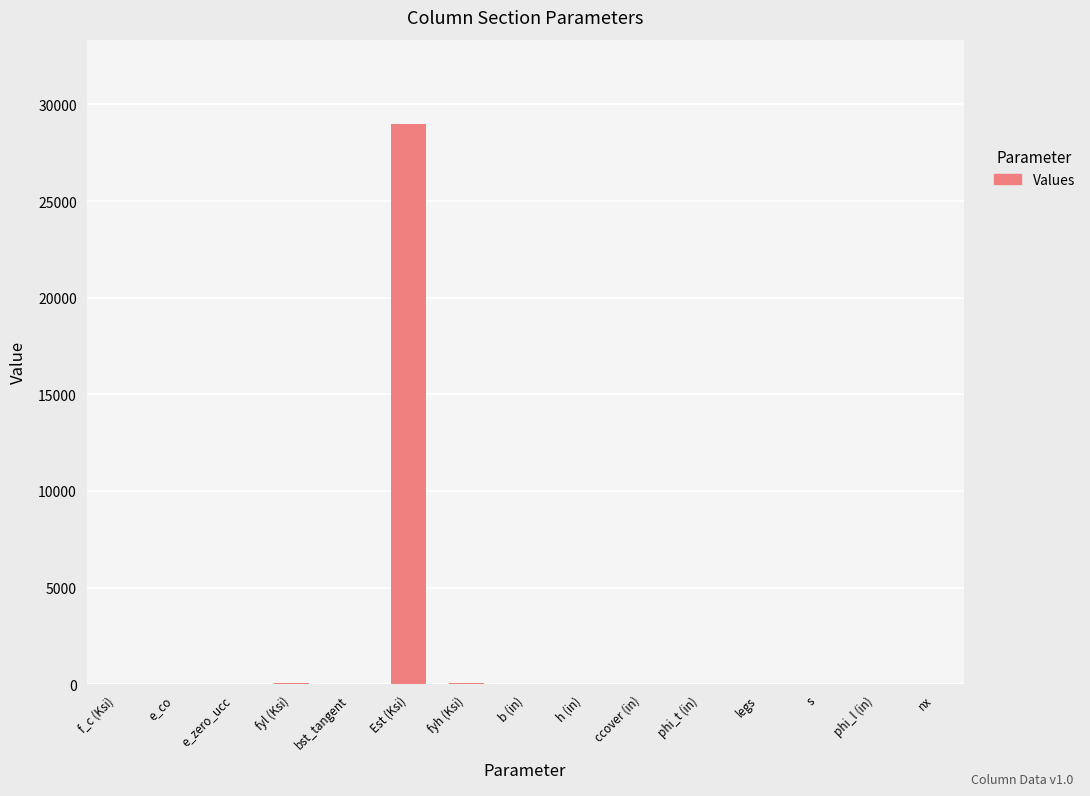

True or false: the data shows 0.0 at e_co.

True